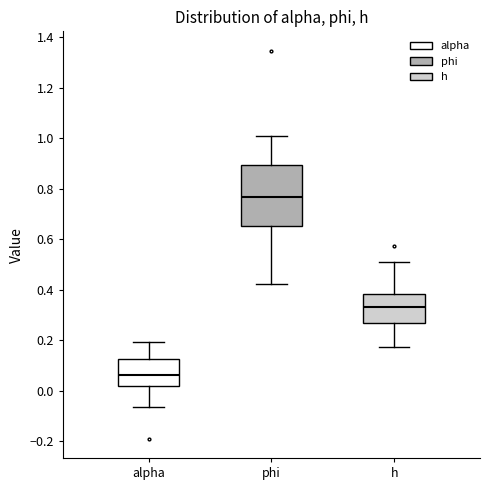

Where does the lower whisker of the box for alpha end on the y-axis? The values are not printed on the chart, so give them approximately, as read against the axis.

-0.06